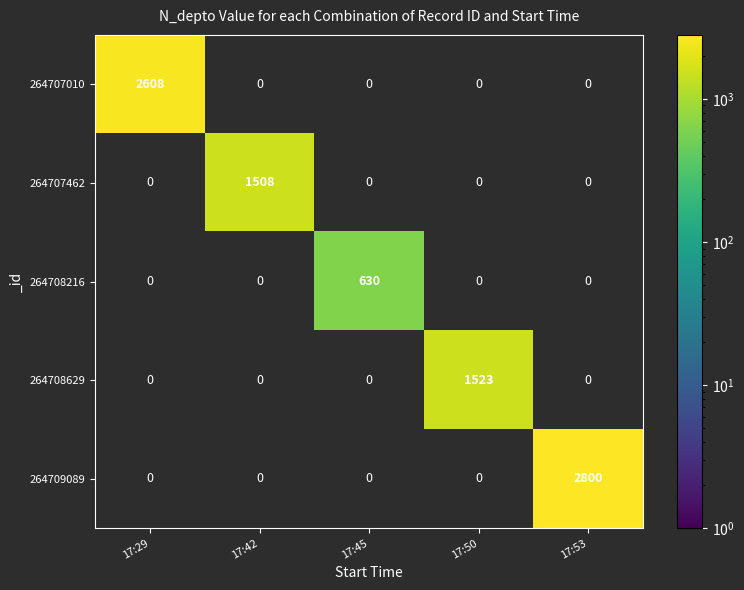

The 264707010 series shows 2608 at 17:29. True or false?

True